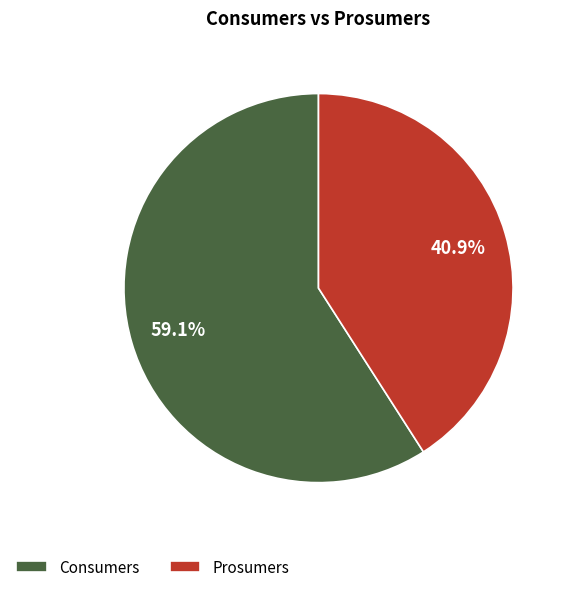

Does Consumers represent more than half of the total?

Yes